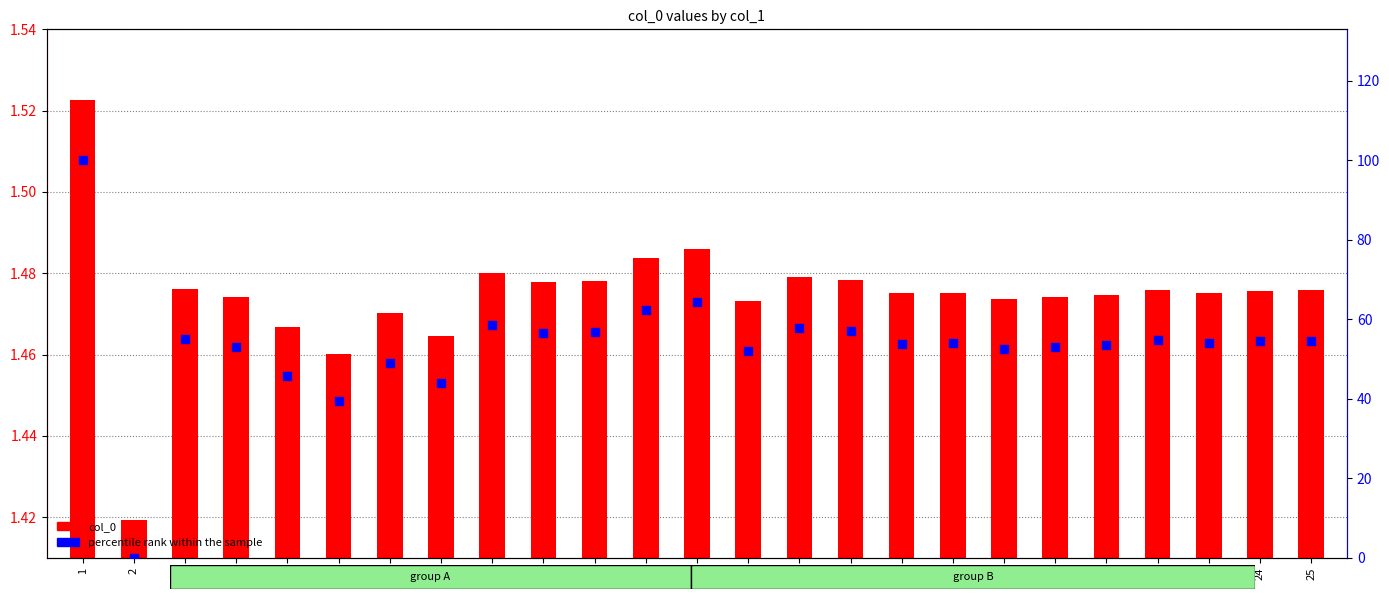

Is the value of percentile rank within the sample at 22 greater than the value of col_0 at 18?

Yes